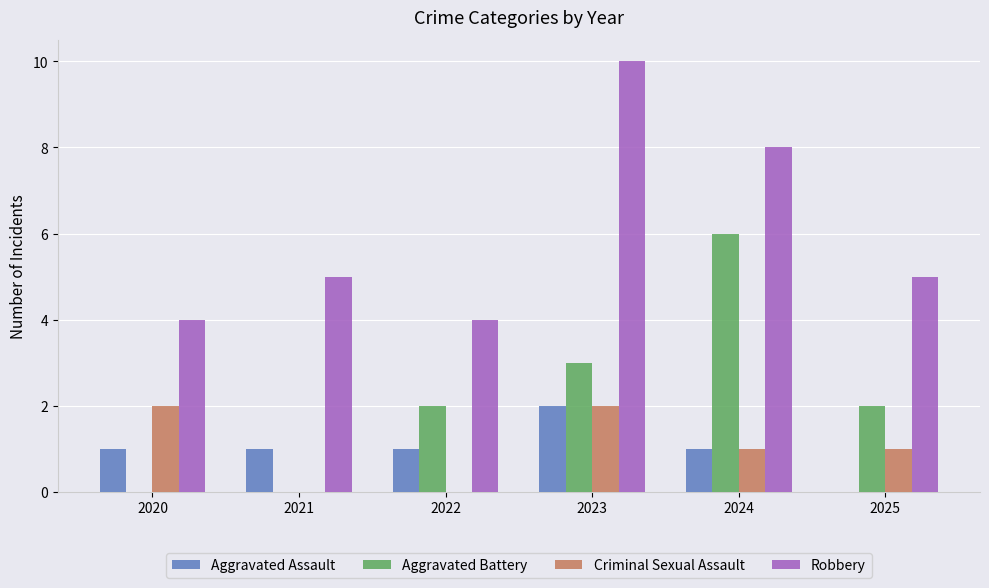

Between 2023 and 2025, which series saw the biggest shift?

Robbery